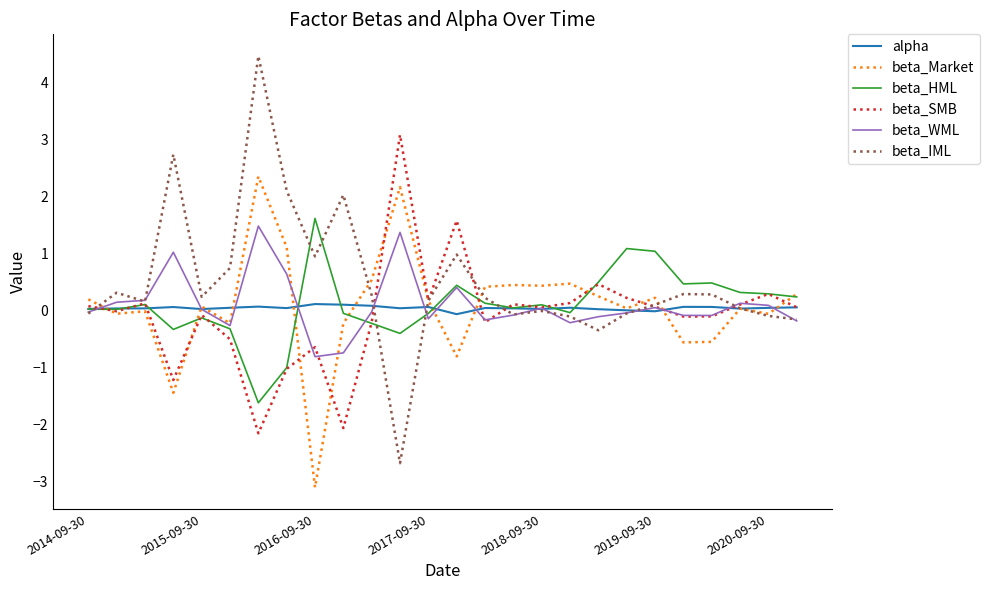

What is the lowest value of the beta_IML series?

-2.7